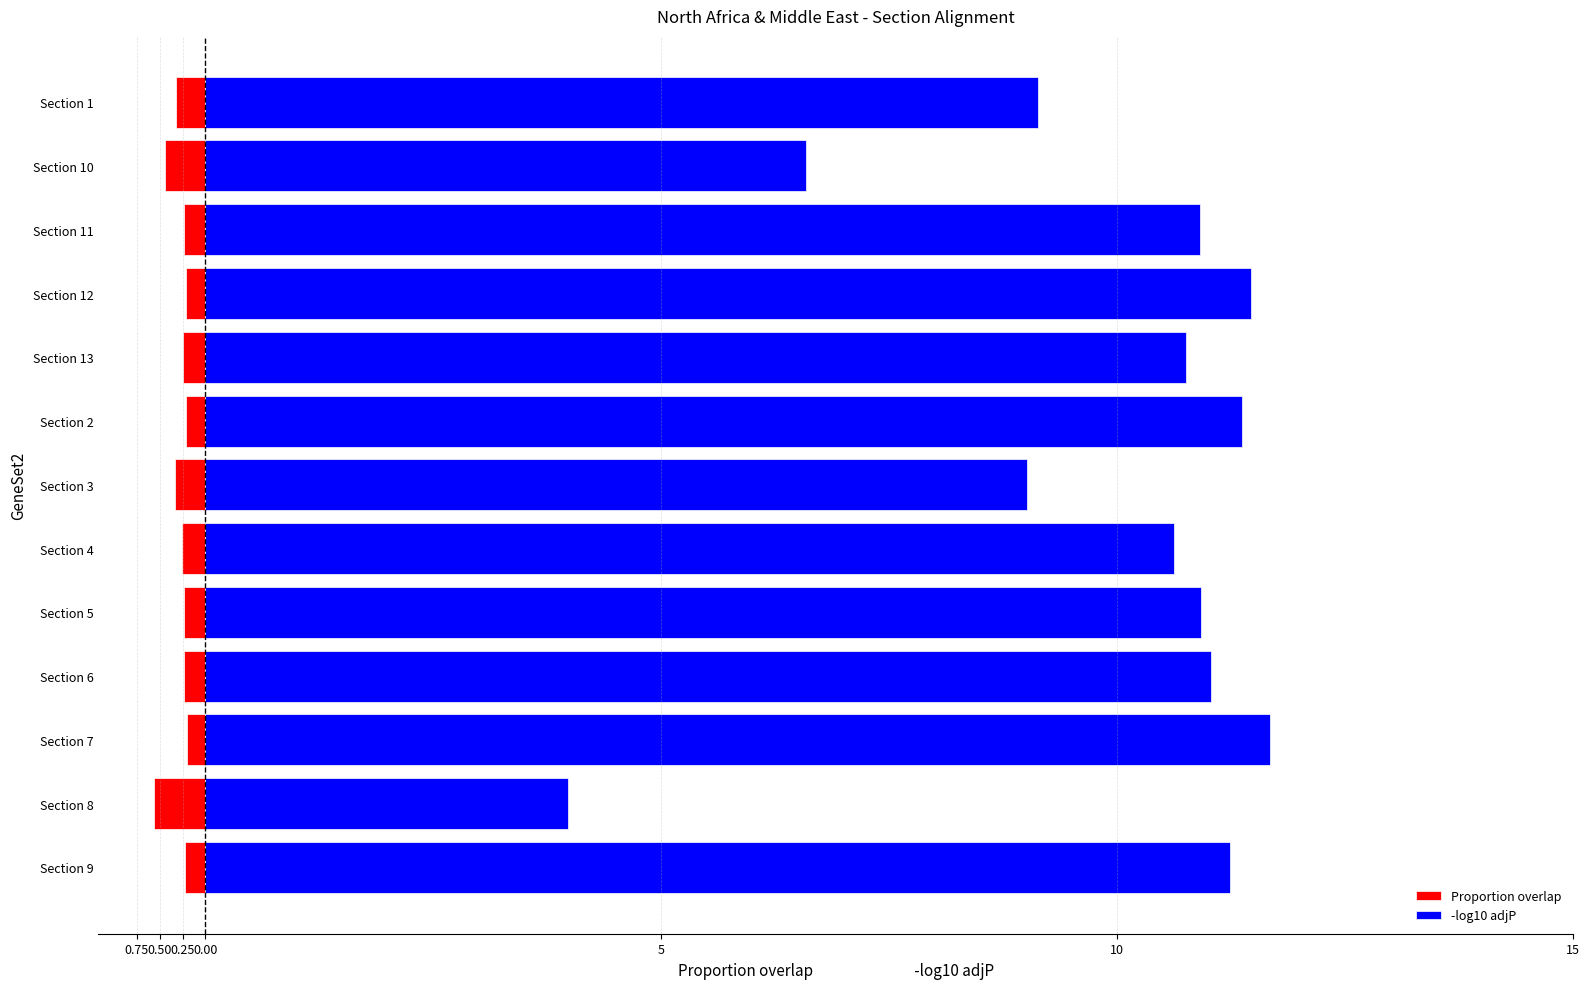

What is the sum of all Proportion overlap values?

-3.7